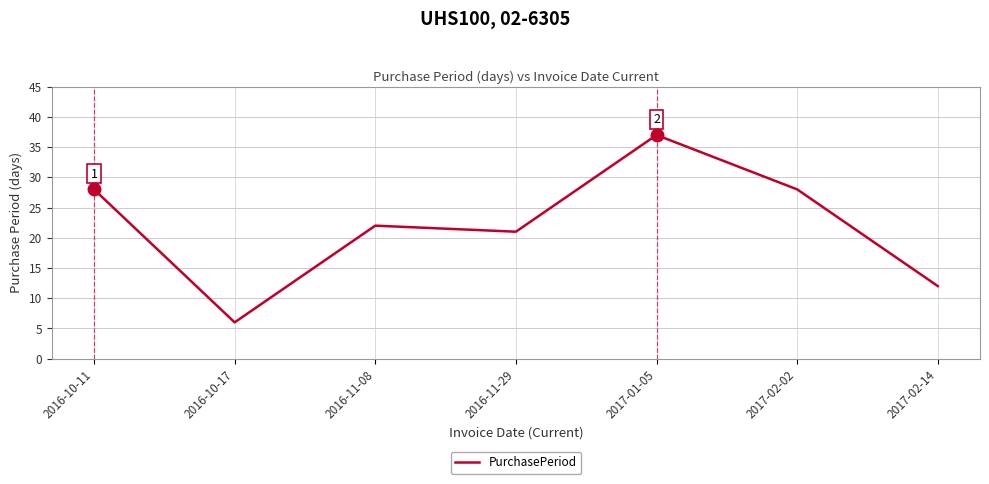

Approximately how many times larger is the value at 2016-10-11 compared to 2016-11-08?

1.3